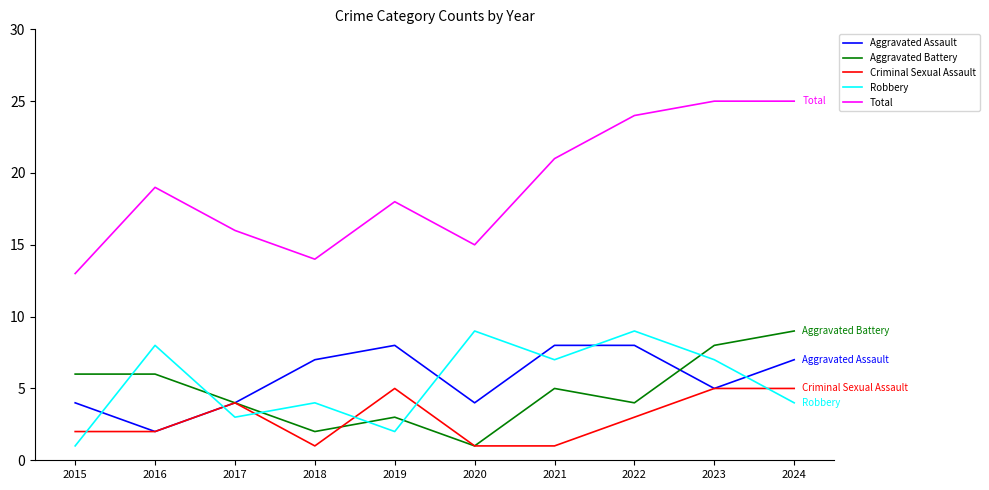

What is the average value of the Total series?

19